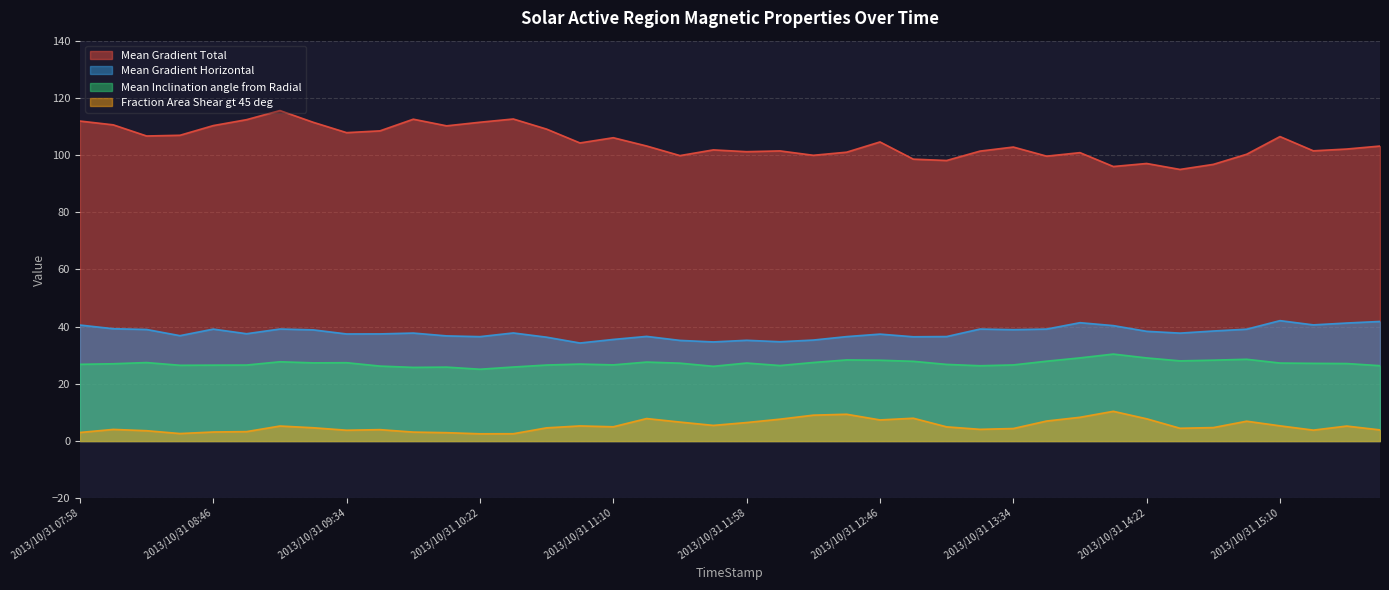

What are all the series names shown in the legend?

Mean Gradient Total, Mean Gradient Horizontal, Mean Inclination angle from Radial, Fraction Area Shear gt 45 deg